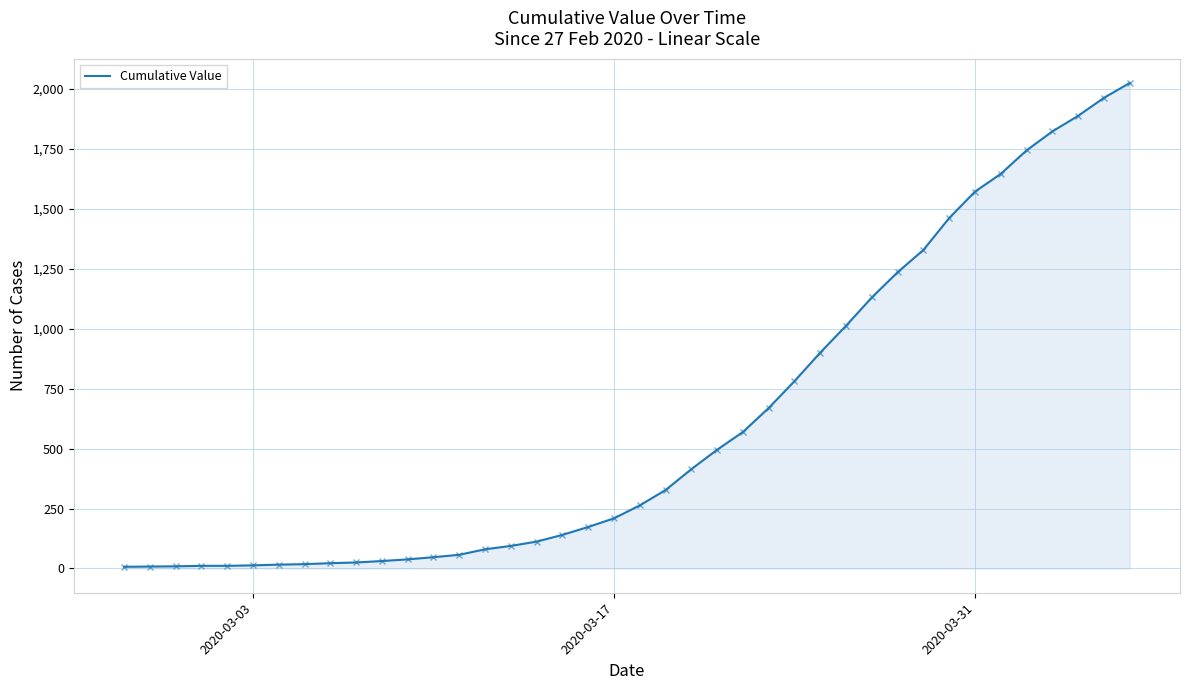

What is the maximum value shown in the chart?

2024